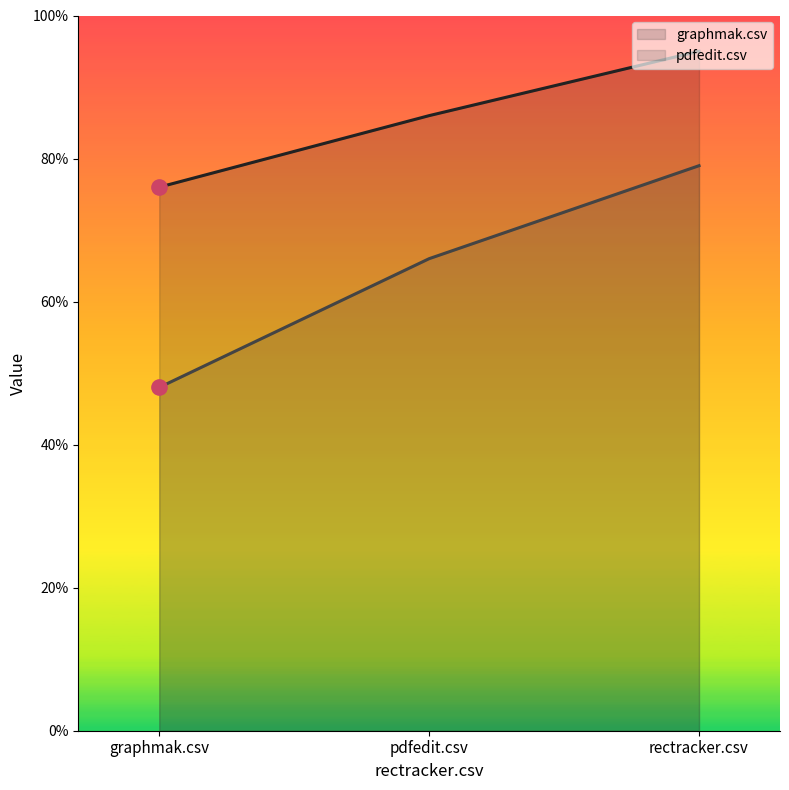

Which category has the lowest value across all series?

graphmak.csv